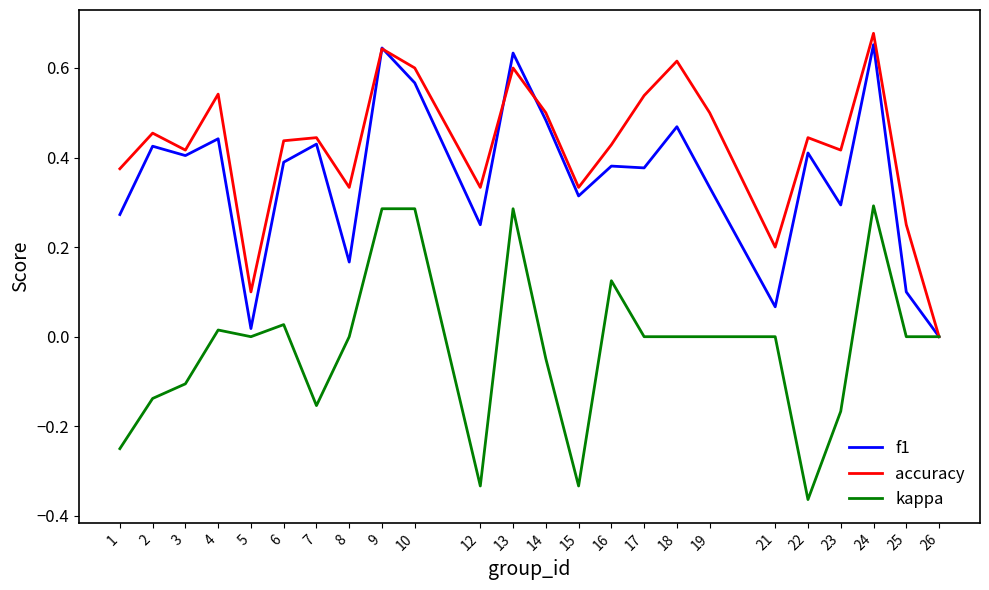

Which series has the largest total across all categories?

accuracy